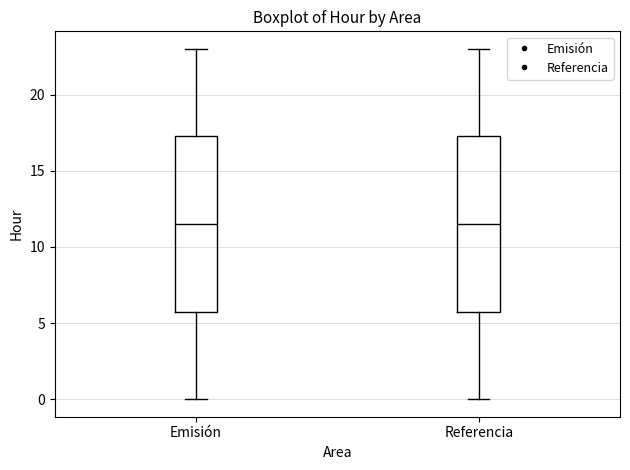

Where is the lower edge of the box for Emisión on the y-axis? The values are not printed on the chart, so give them approximately, as read against the axis.

6.0